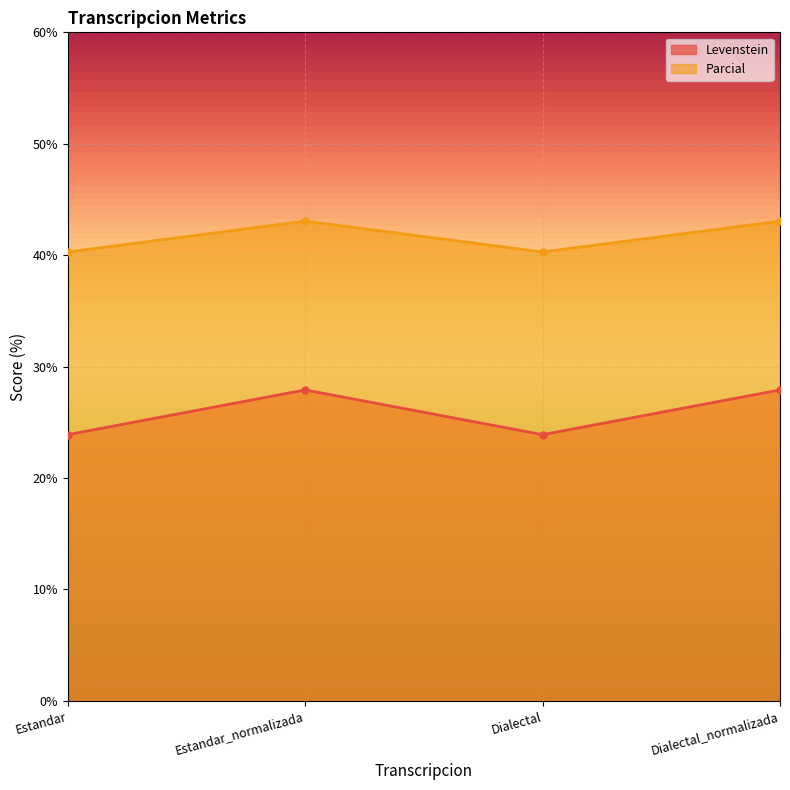

Reading left to right, extract all data points from this chart.

Levenstein: 23.9	27.9	23.9	27.9
Parcial: 40.3	43.1	40.3	43.1